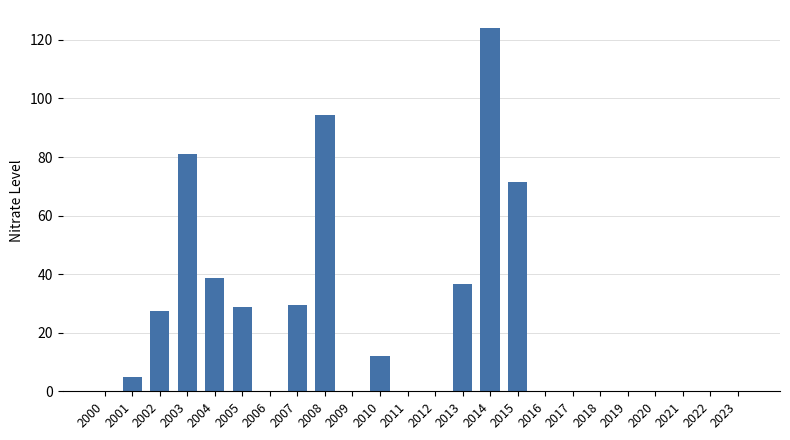

How many series are shown in this chart?

1